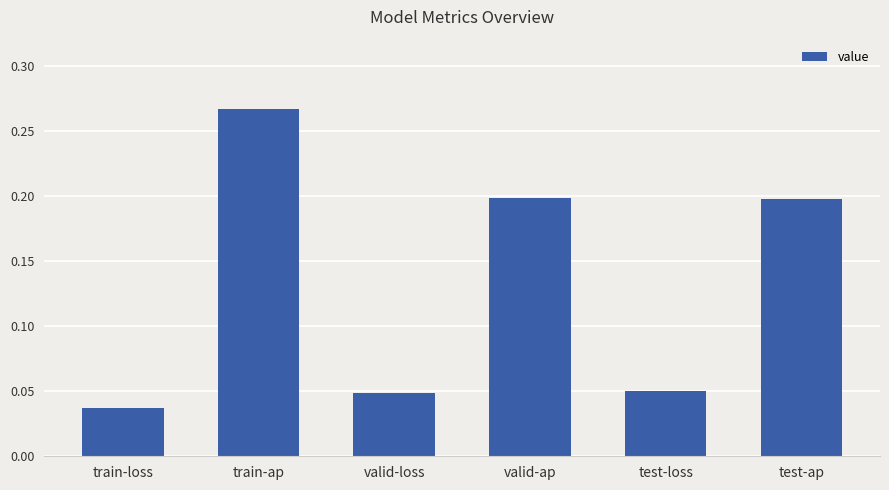

What is the label of the 2nd bar from the right?

test-loss